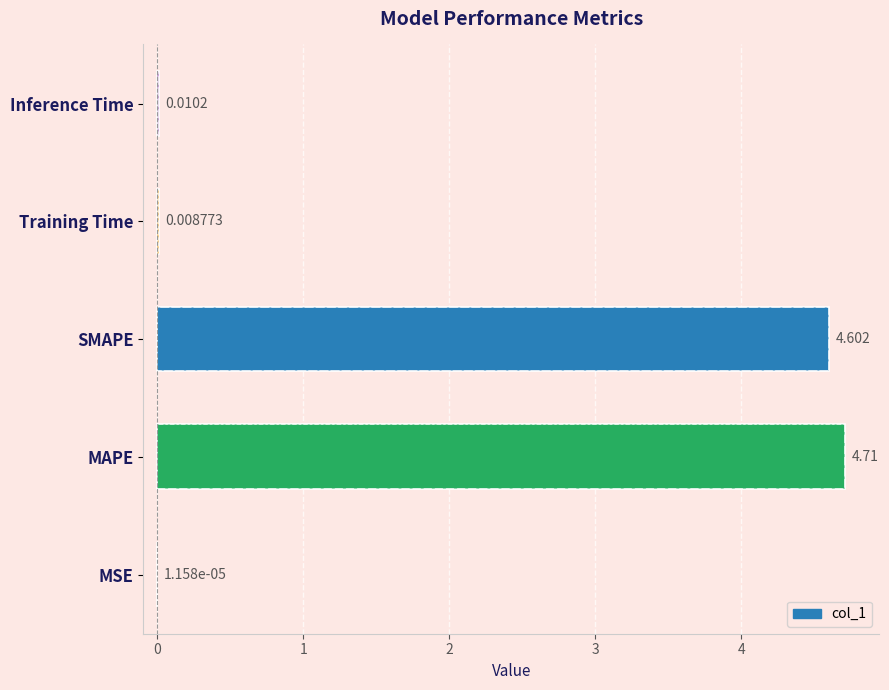

What is the difference between the maximum and second lowest values?

4.7